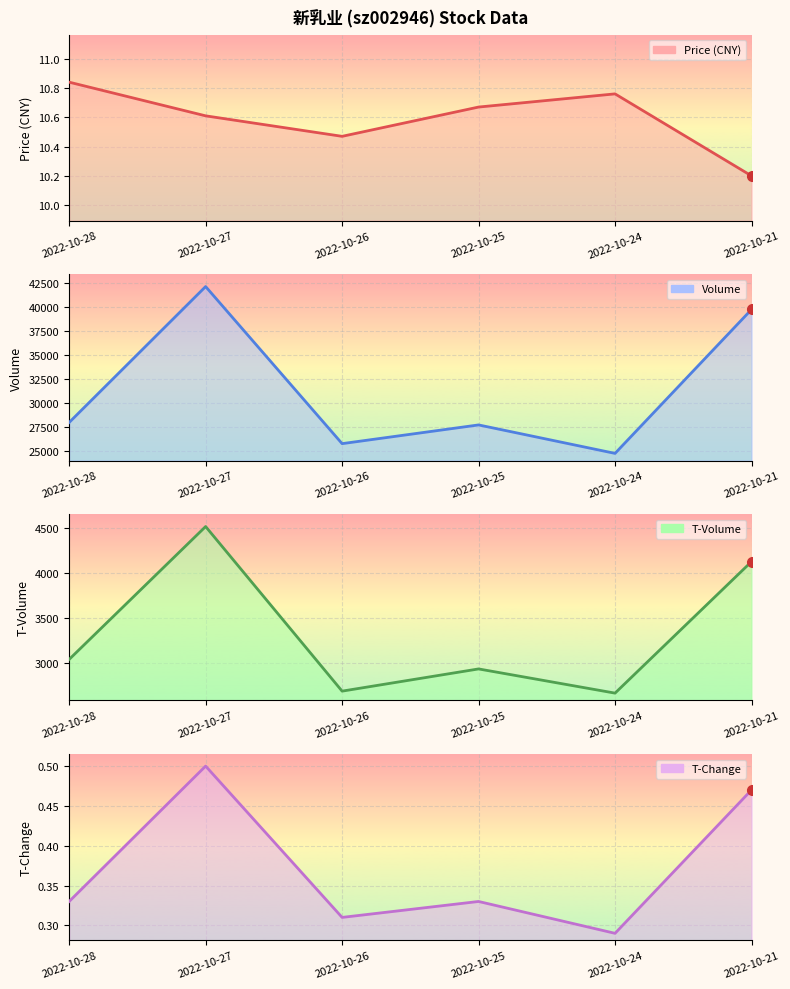

True or false: t_volume and t_change intersect in this chart.

False